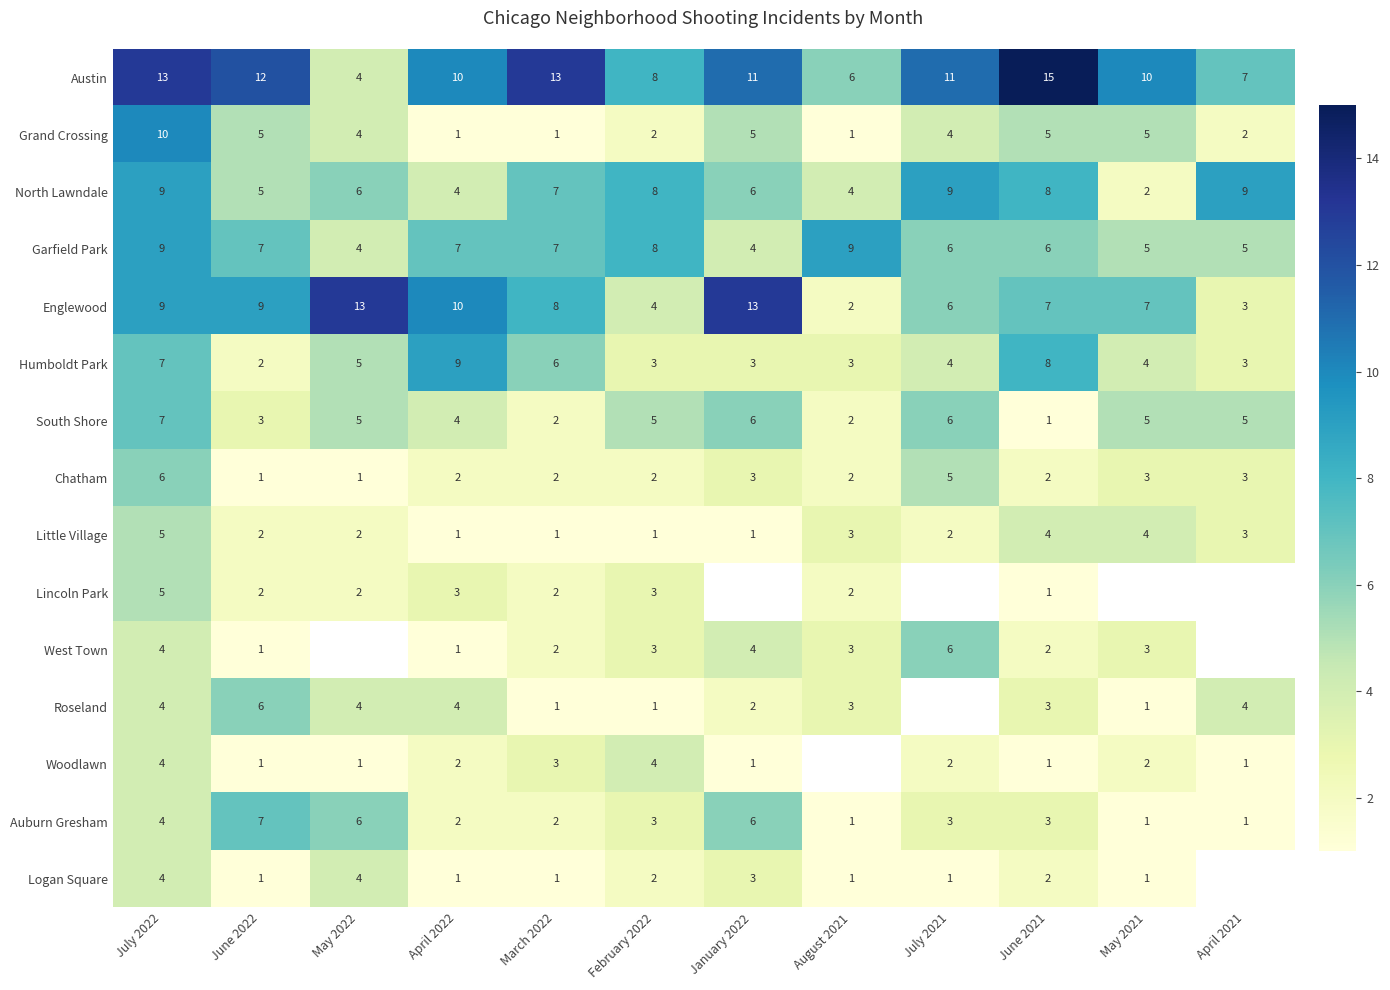

At which label does Auburn Gresham reach its peak?

June 2022